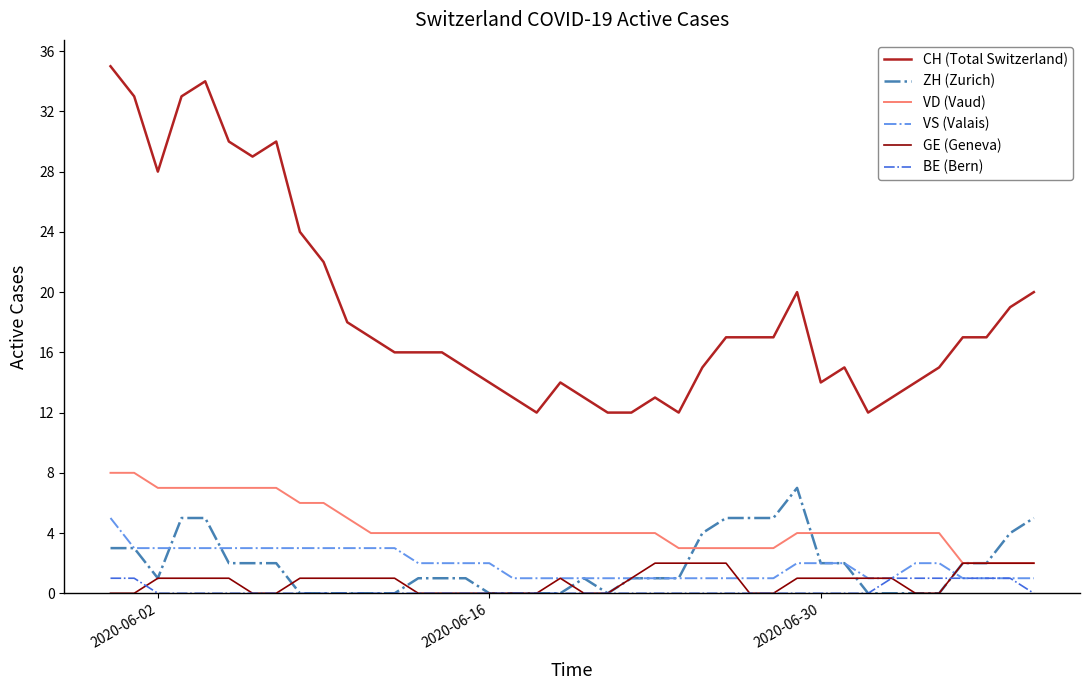

Which series has the widest spread of values?

CH (Total Switzerland)